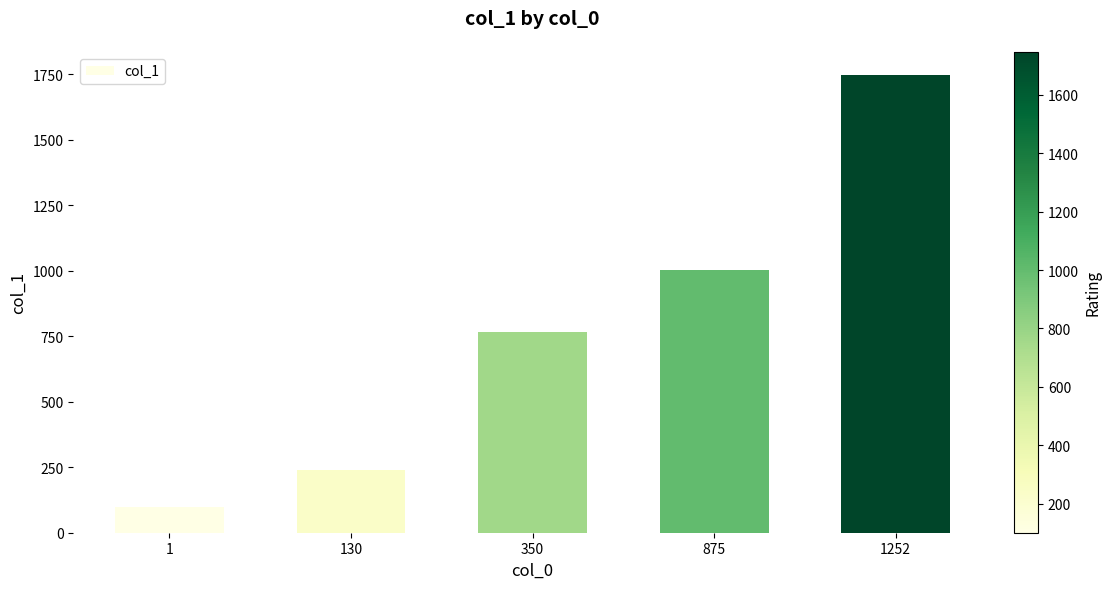

At which category does the chart reach its peak across all series?

1252